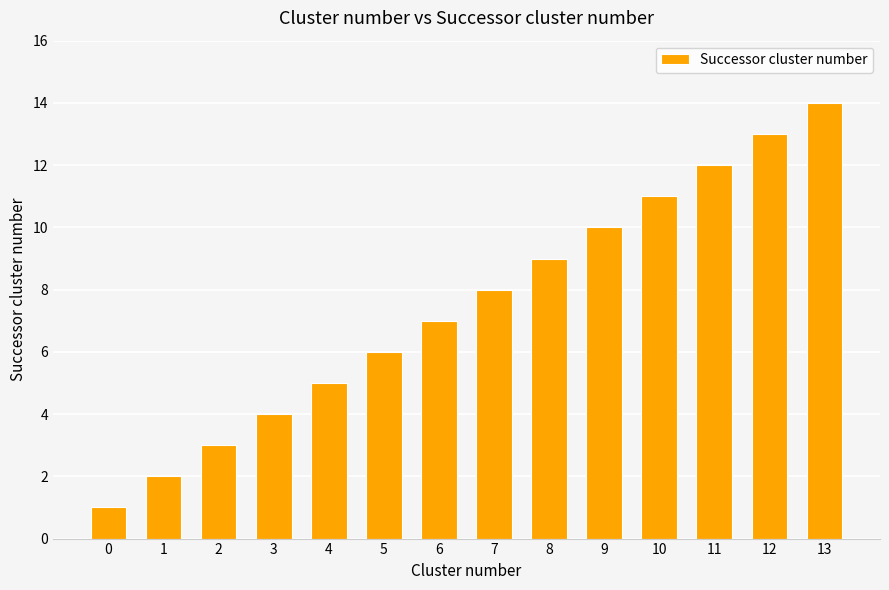

Count the number of categories in the chart.

14